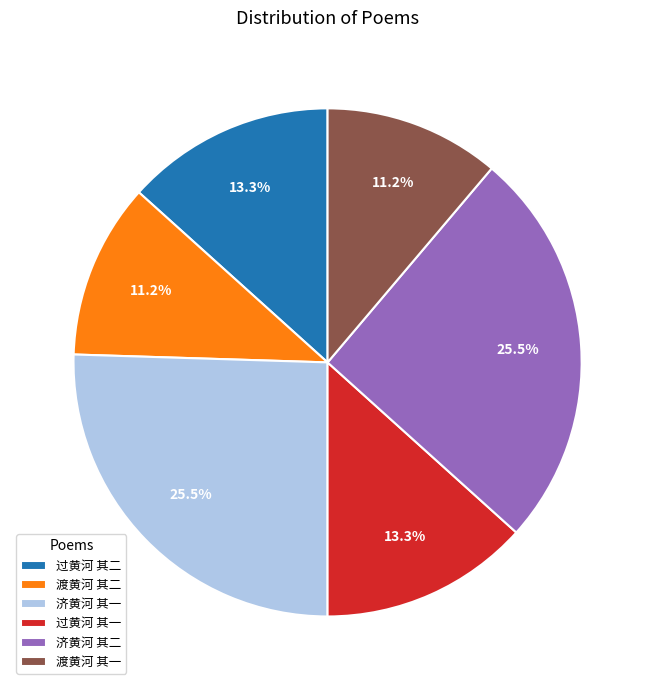

Does any single category account for the majority?

No